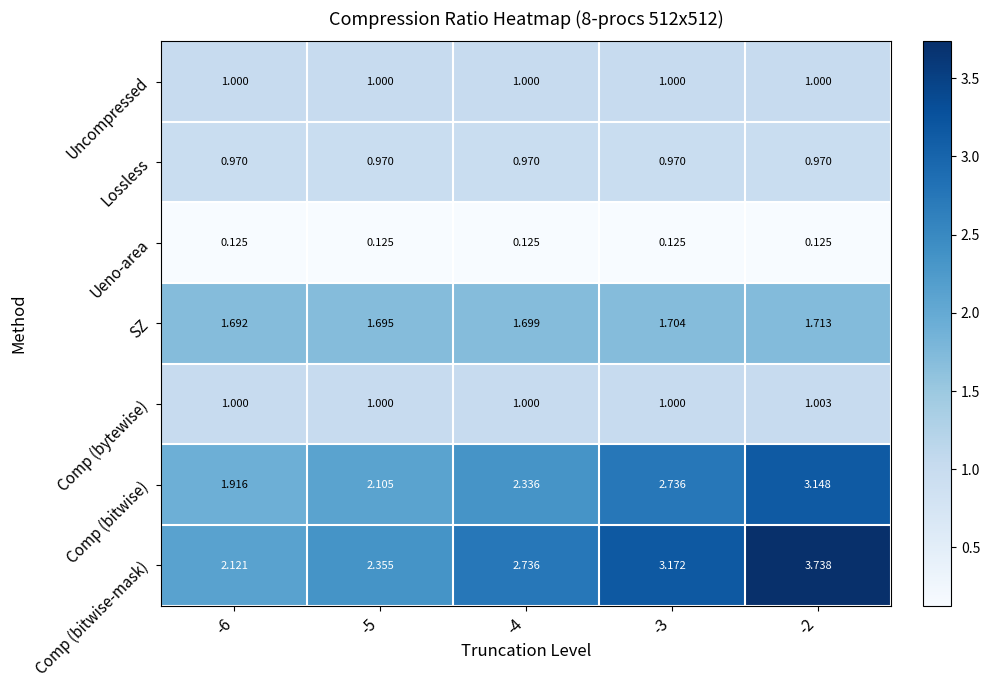

Rank the series by their maximum value, from highest to lowest.

Comp (bitwise-mask), Comp (bitwise), SZ, Comp (bytewise), Uncompressed, Lossless, Ueno-area